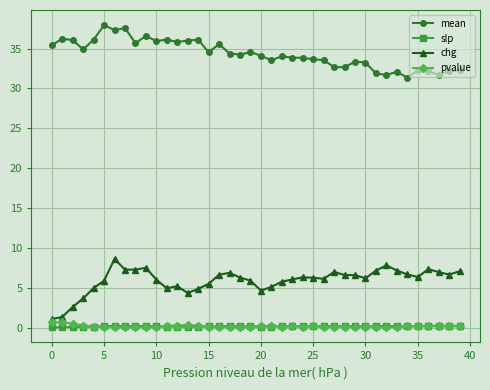

What is the value of the chg point at the 11th from the left?

6.0